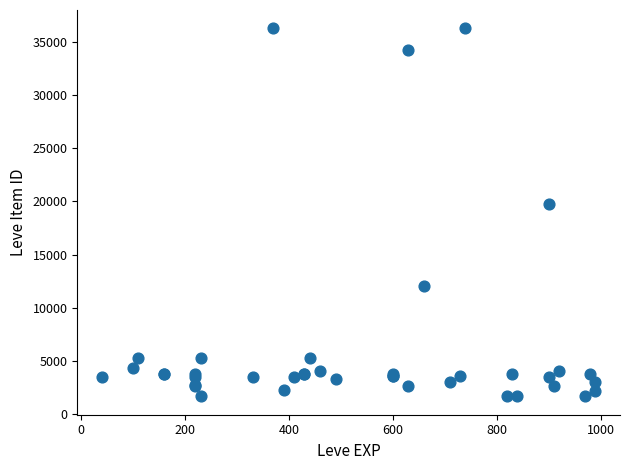

What Y value in the scatter plot is closest to 18967?

19744